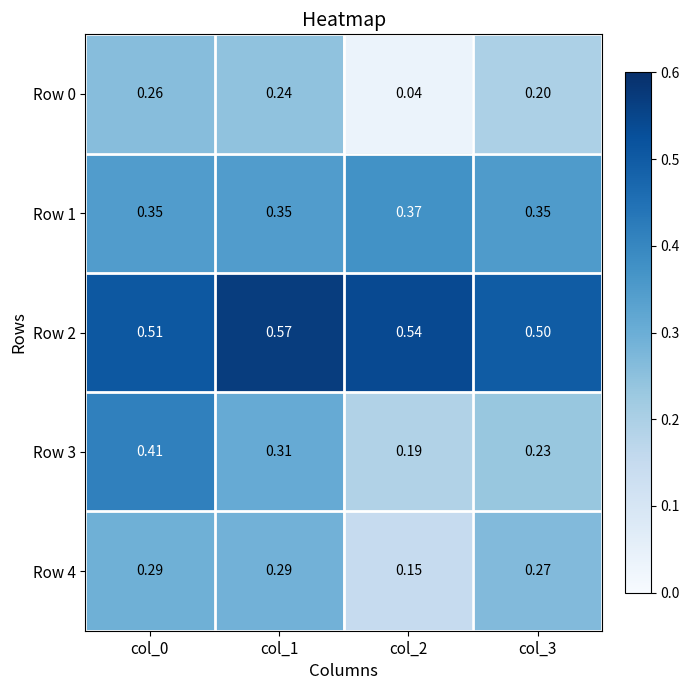

Is the value of Row 4 at col_3 greater than the value of Row 0 at col_1?

Yes